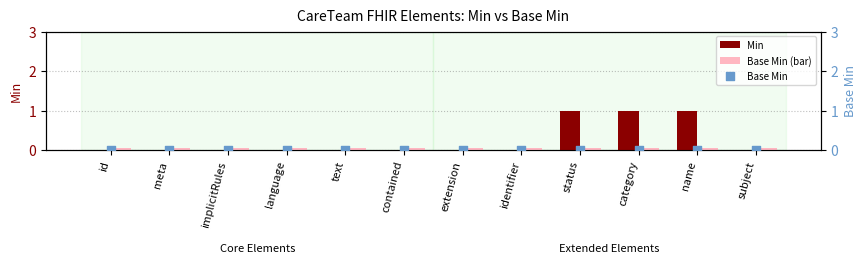

At which category is the sum across all series the highest?

status